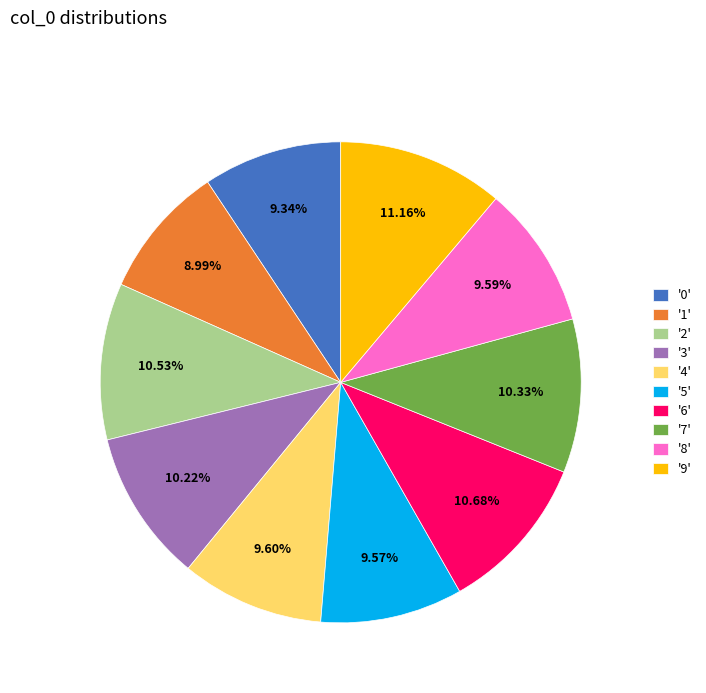

Between '7' and '1', which is larger?

'7'